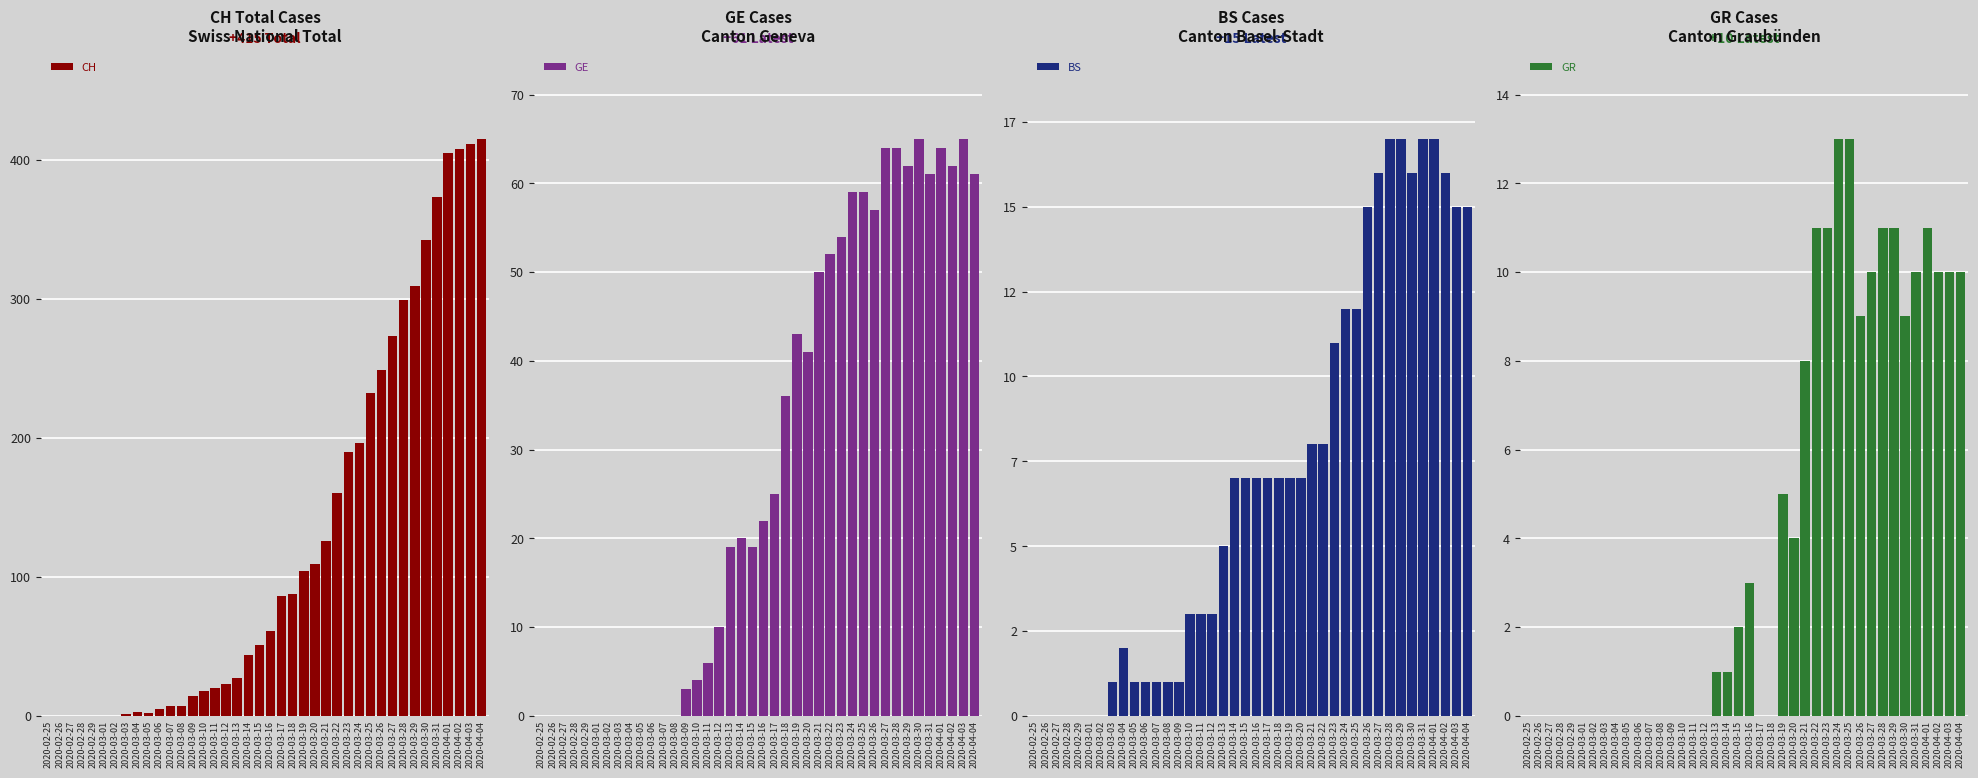

True or false: GE has a value of 59 at 2020-03-24.

True